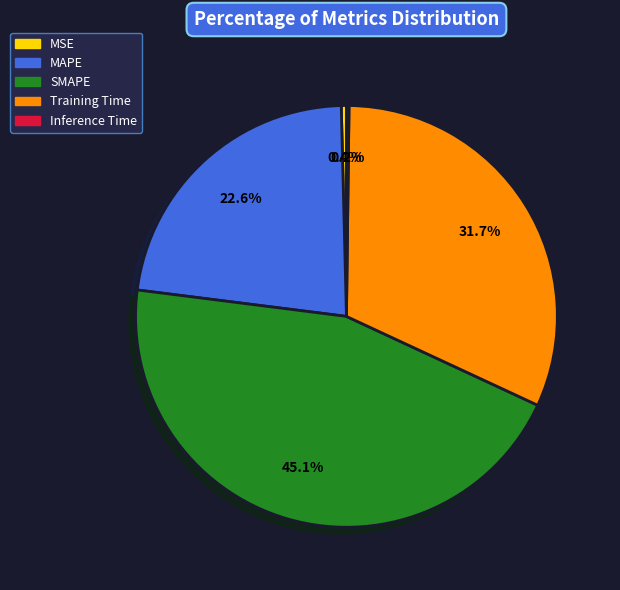

Do SMAPE and MSE together represent more than half of the pie?

No